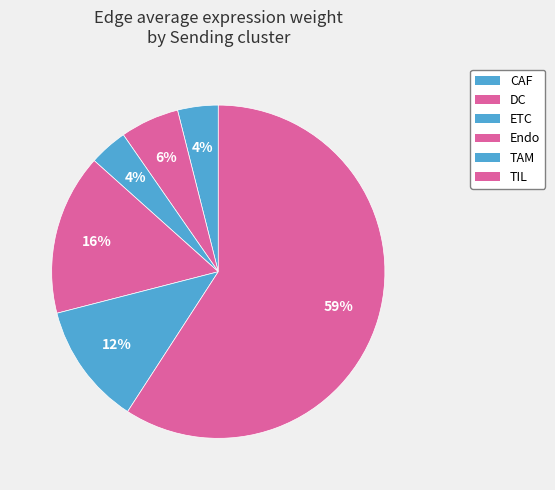

Count the number of slices in the pie.

6